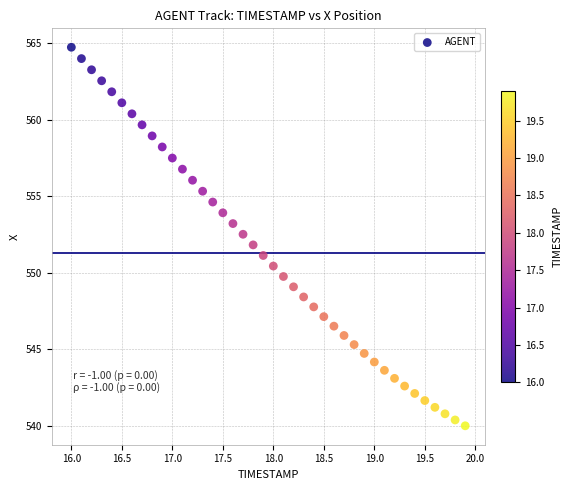

What is the range of Y values (max minus min)?

24.7